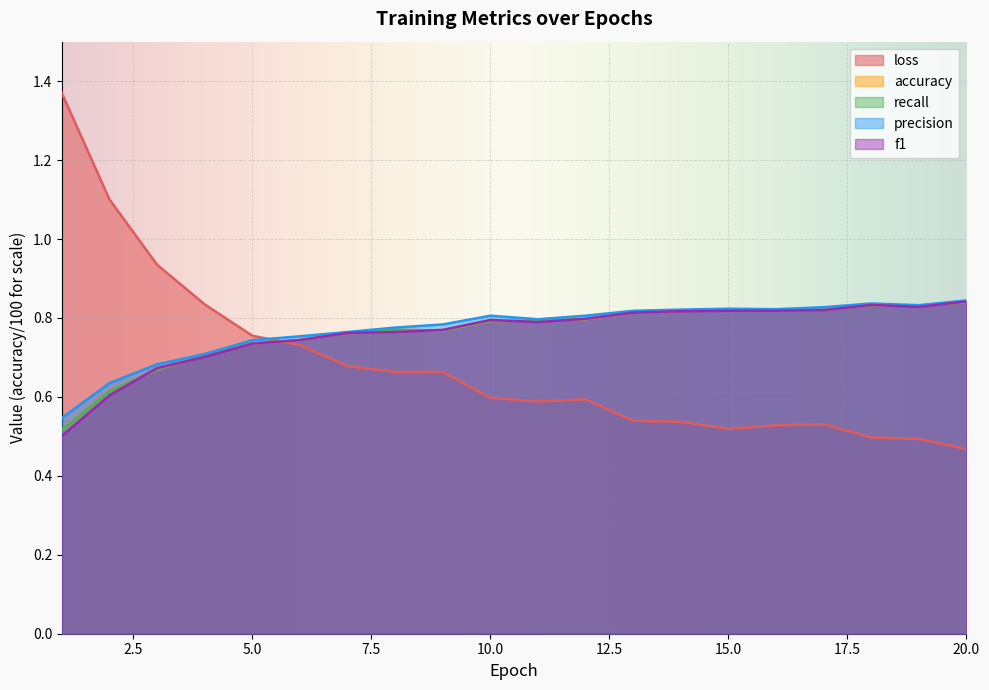

Which has a higher value, 1 or 14?

1